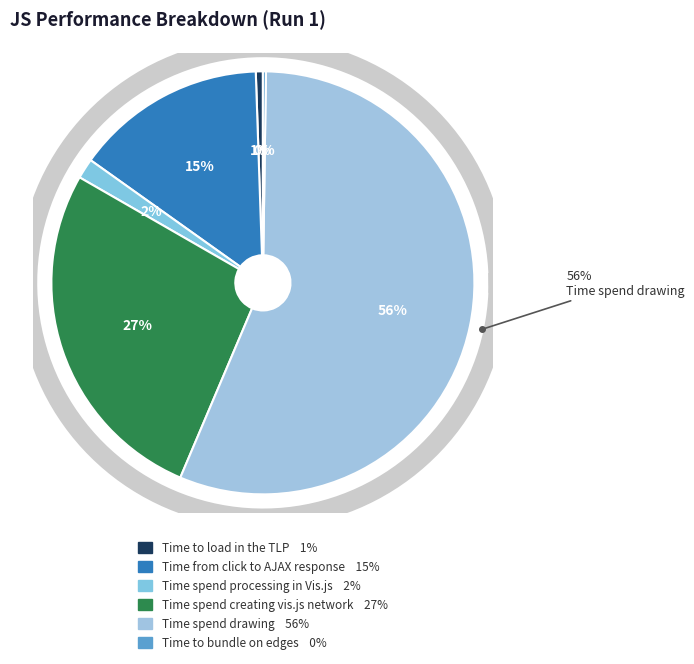

Approximately how many times larger is the value at Time spend drawing compared to Time spend creating vis.js network?

2.1